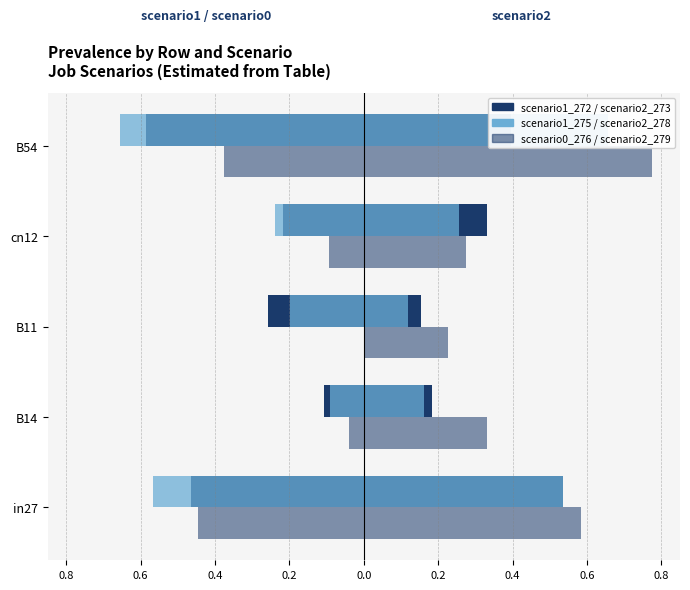

How many bars are there in each group?

6